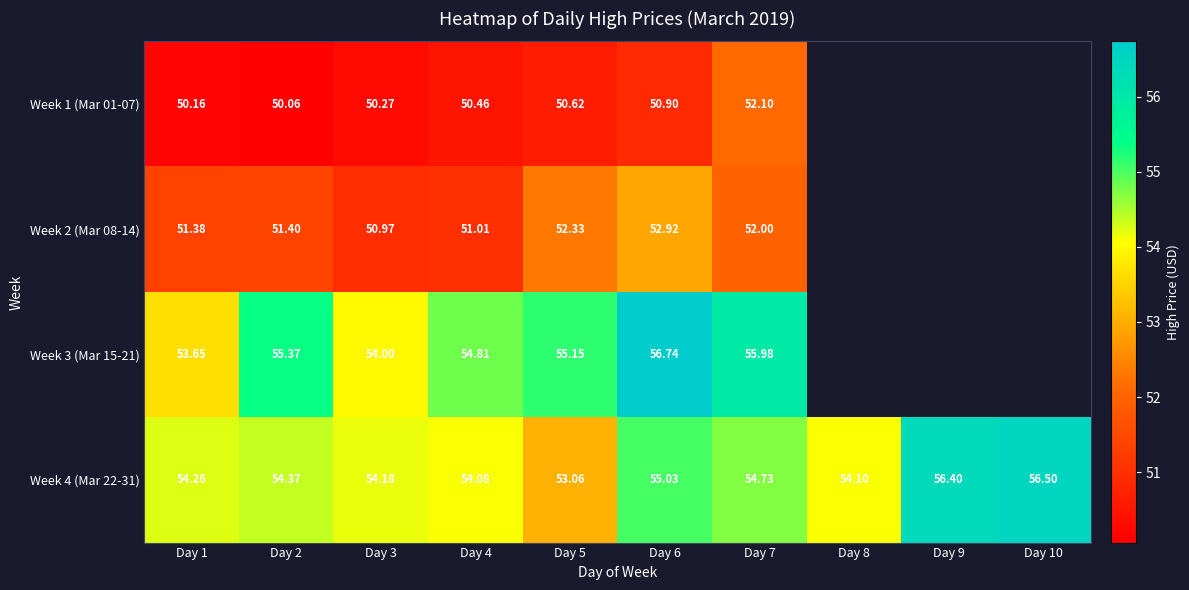

Is the value of Week 2 (Mar 08-14) at Day 4 greater than the value of Week 1 (Mar 01-07) at Day 2?

Yes